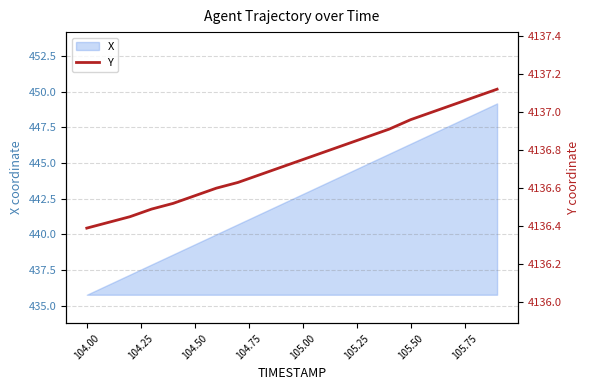

Is it true that X equals 435.8 at 104.00?

True